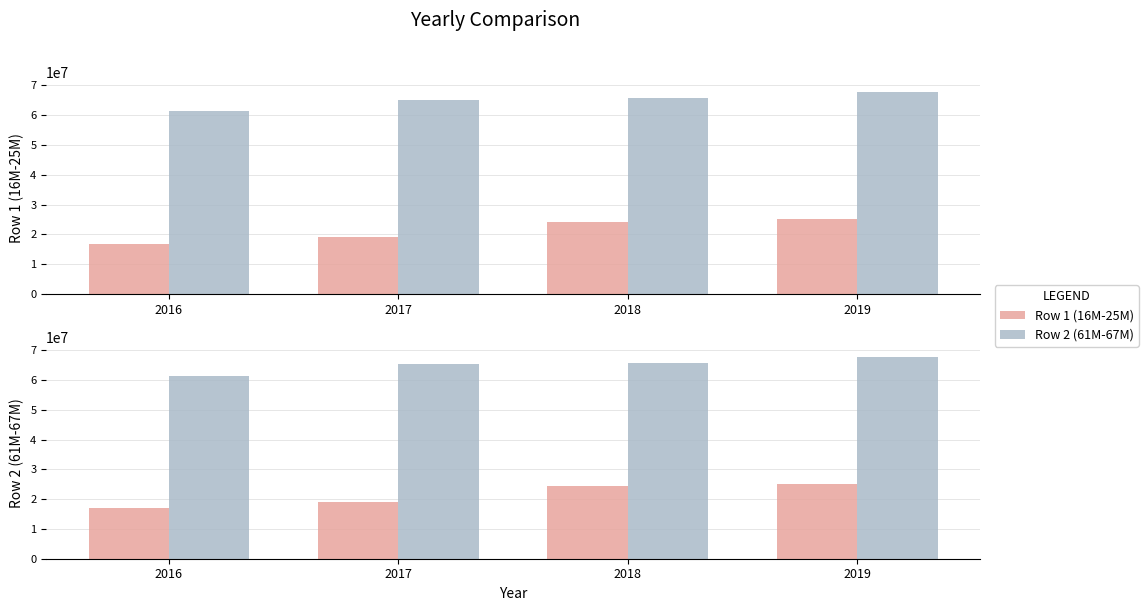

Which category has the highest value across all series?

2019